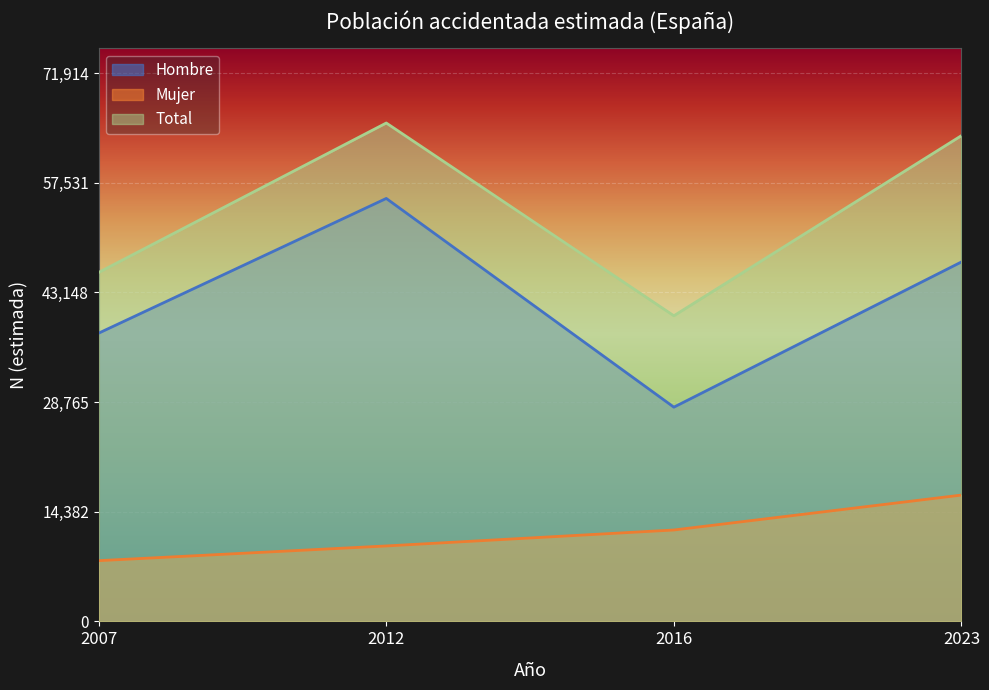

The Total series shows 63718 at 2023. True or false?

True